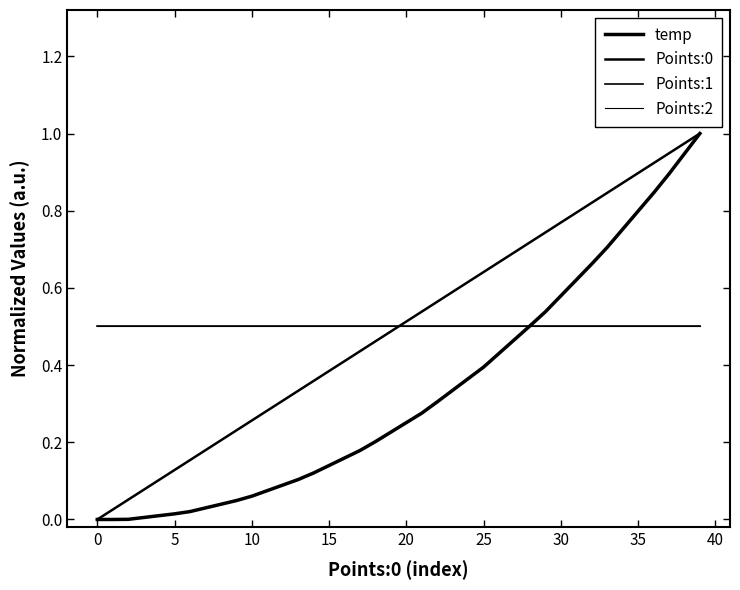

What is the average value of the Points:1 series?

0.5